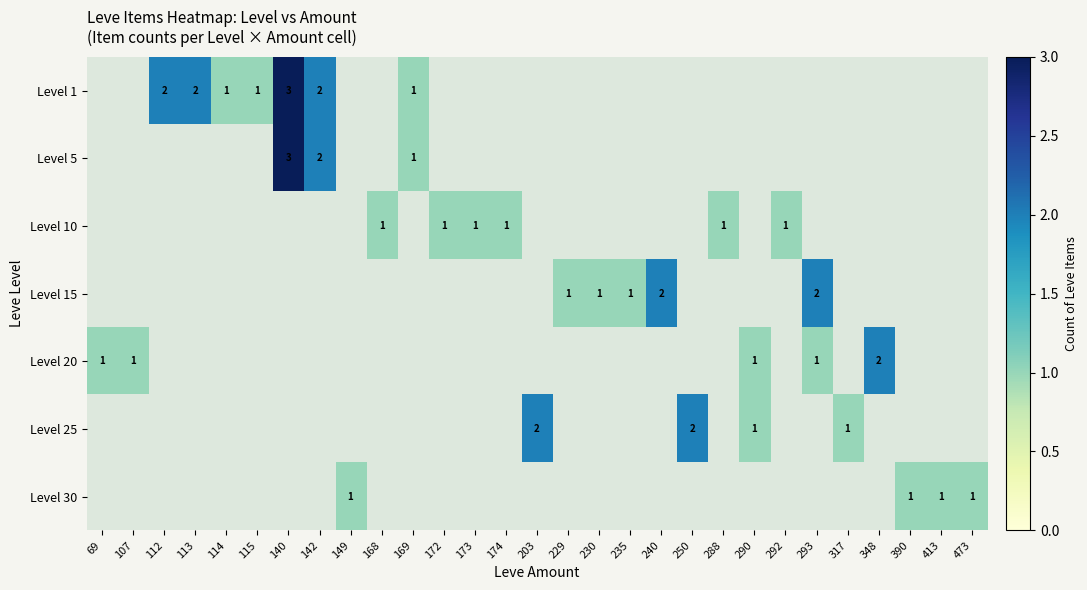

Between 292 and 168, which is larger?

168